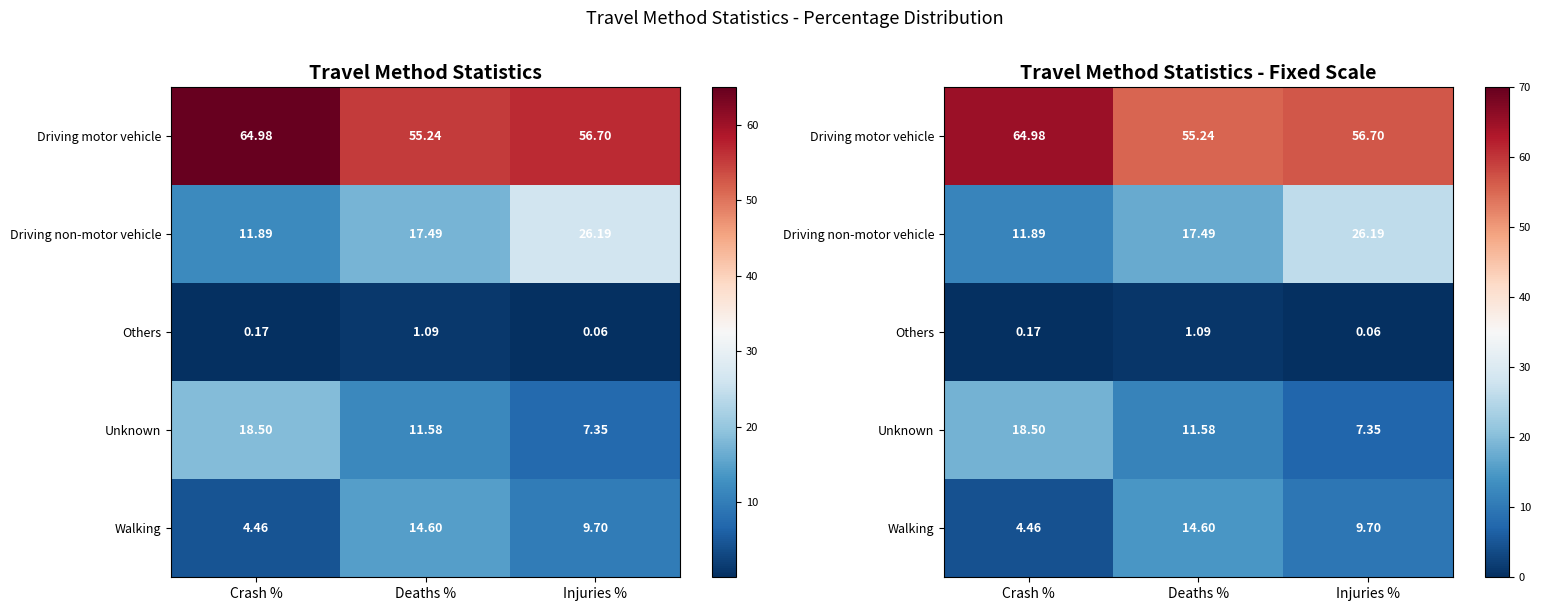

True or false: Driving non-motor vehicle has a value of 4.7 at Deaths %.

False